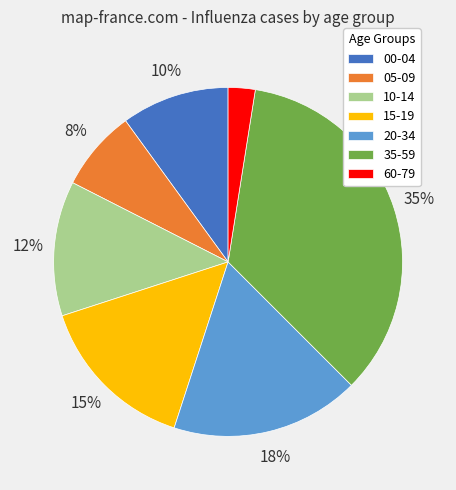

Rank the categories by value from highest to lowest.

35-59, 20-34, 15-19, 10-14, 00-04, 05-09, 60-79